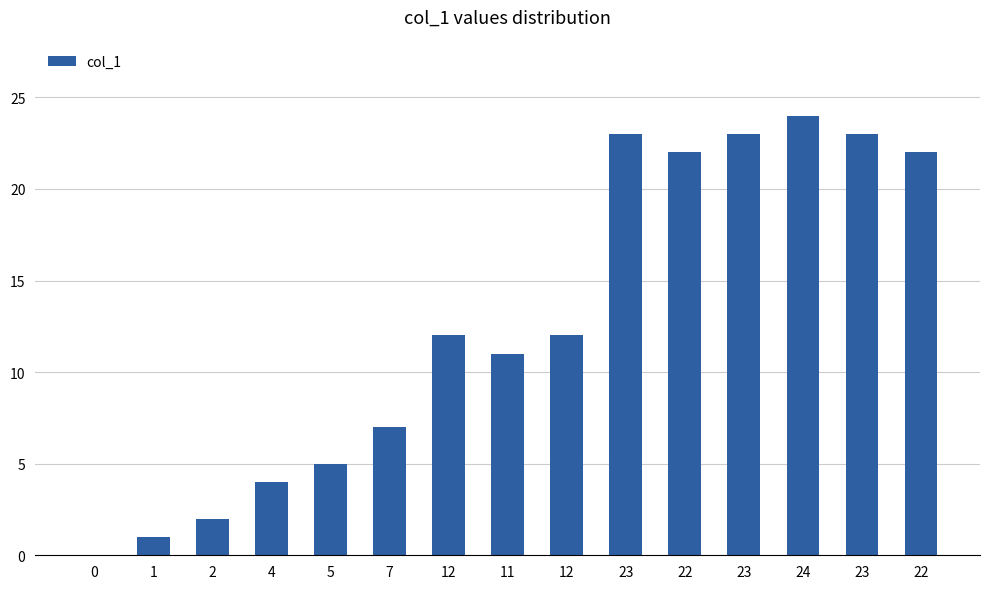

What is the value of the 2nd bar from the left?

1